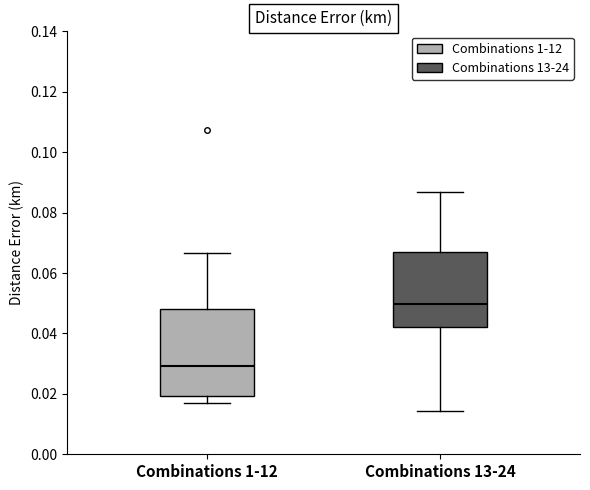

Reading left to right, read every box against the y-axis: the position of its median line, the range the box covers, and the ends of its whiskers. The values are not printed on the chart, so give them approximately, as read against the axis.

Combinations 1-12: median 0.030, box 0.020 to 0.048, whiskers 0.018 to 0.066
Combinations 13-24: median 0.050, box 0.042 to 0.066, whiskers 0.014 to 0.086